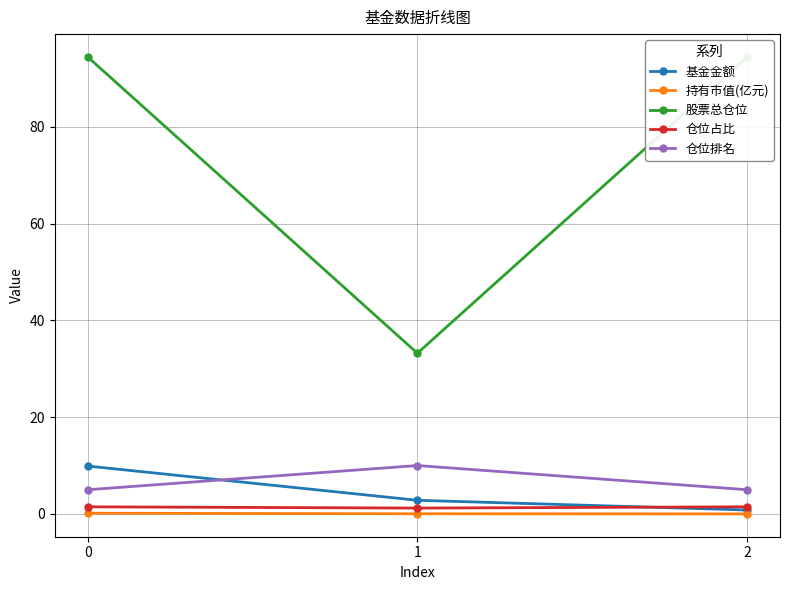

What is the average value of the 基金金额 series?

4.5